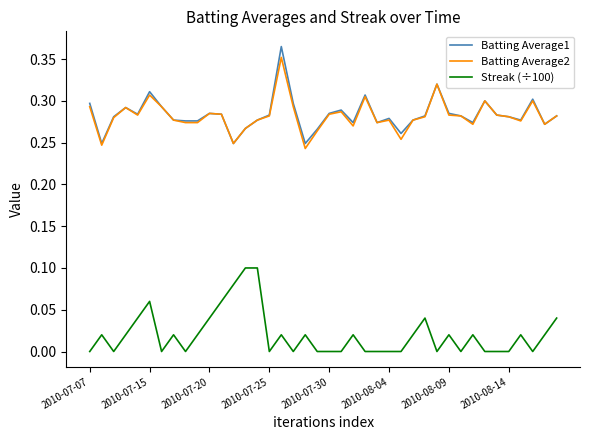

True or false: Batting Average2 and Streak (÷100) cross at least once.

False